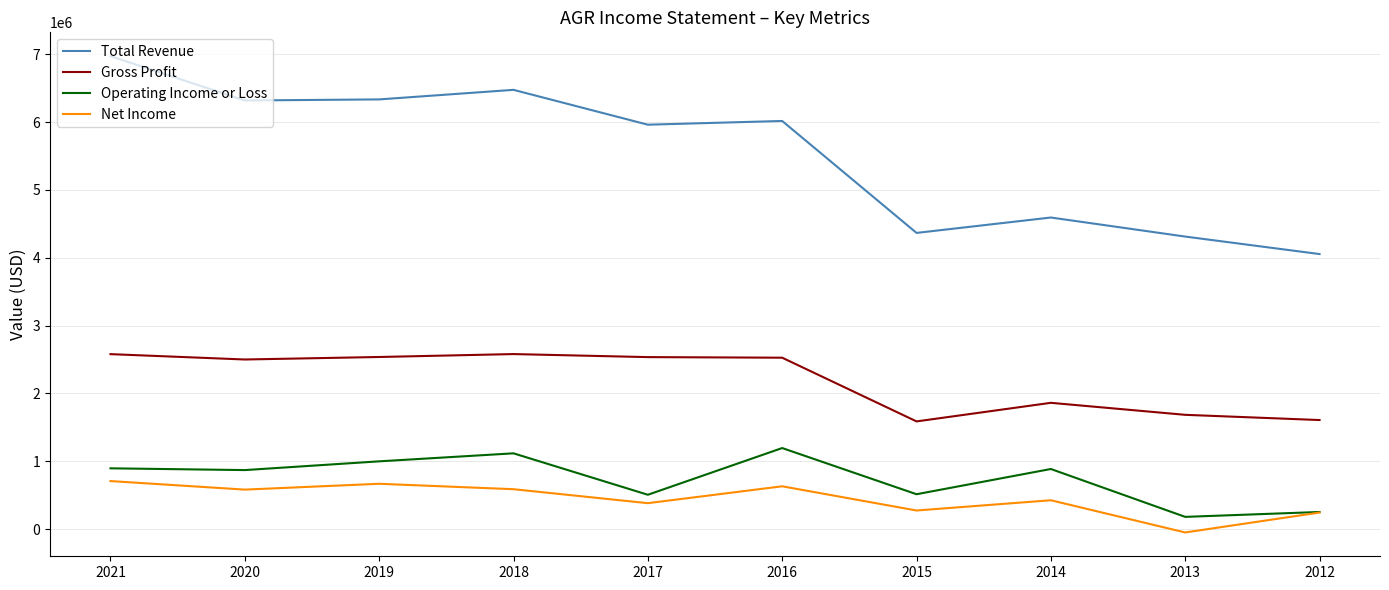

The Total Revenue series shows 929693 at 2015. True or false?

False